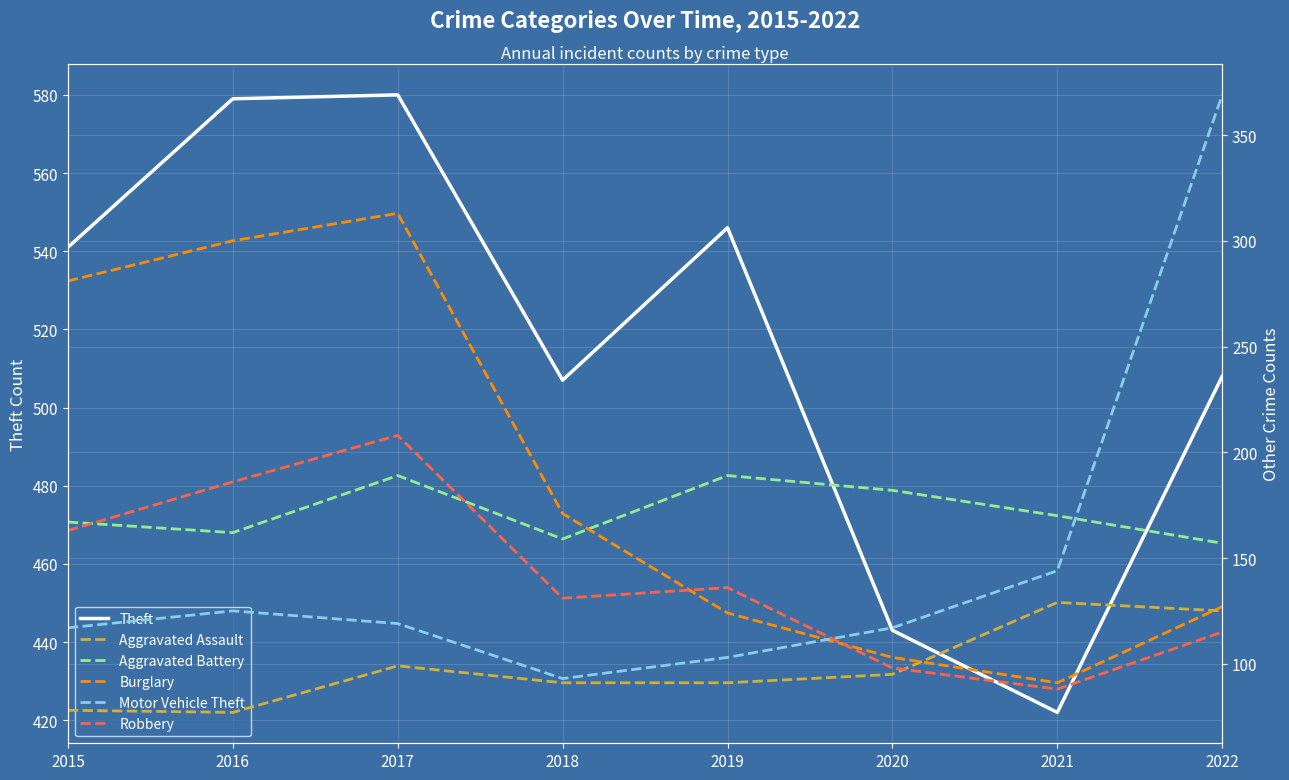

True or false: Burglary has more than 1 interior local peaks.

False